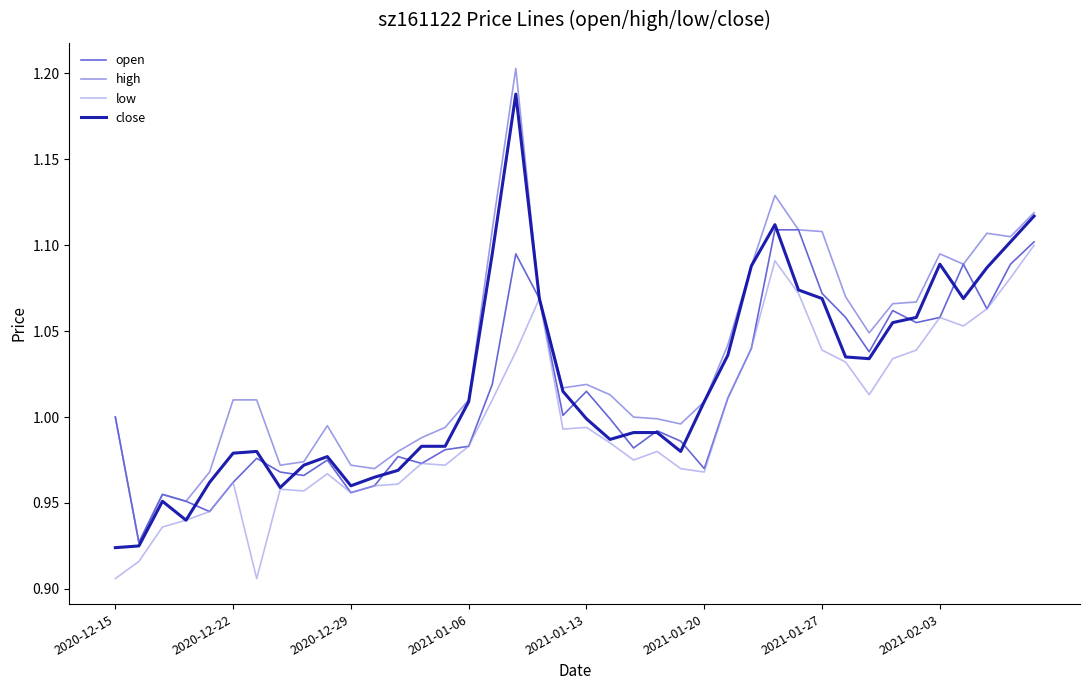

What are all the series names shown in the legend?

open, high, low, close